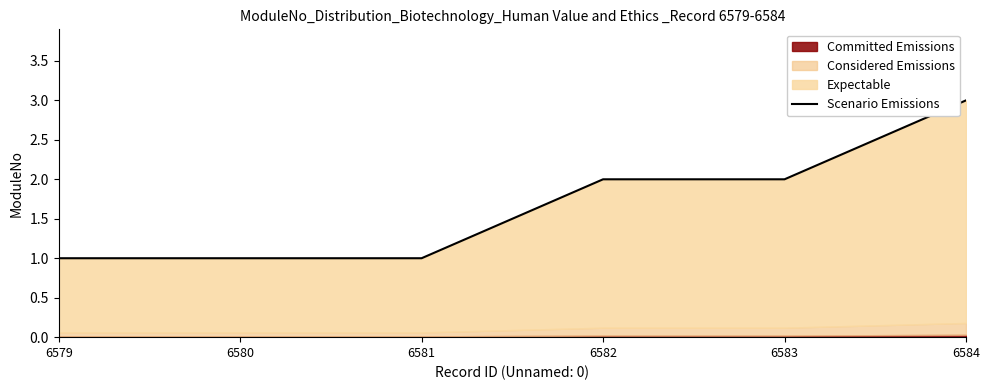

Does the chart have visible grid lines?

No